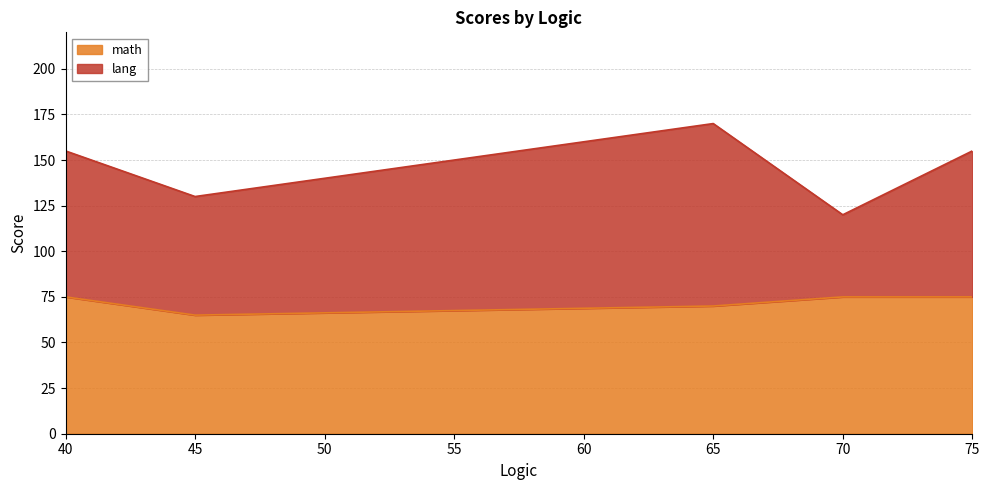

How many data points in lang are less than 80?

2